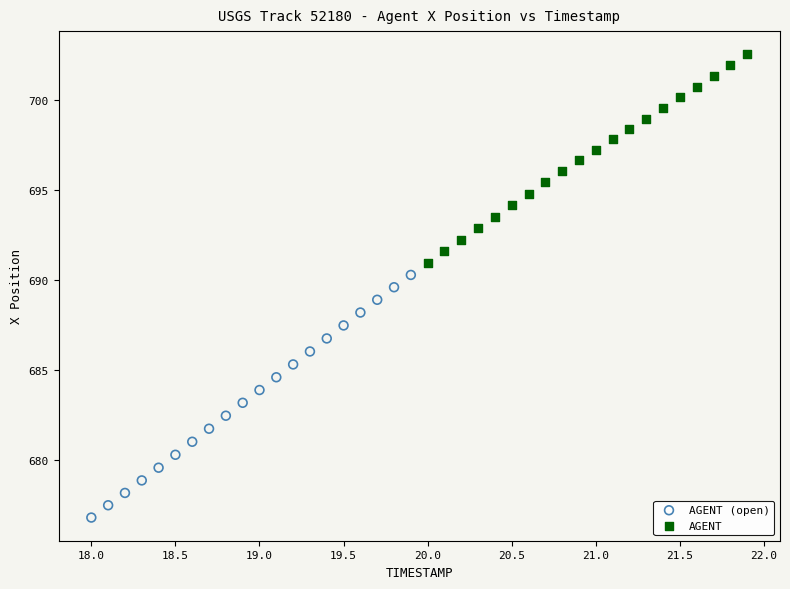

Which series reaches the minimum Y coordinate?

AGENT (open)